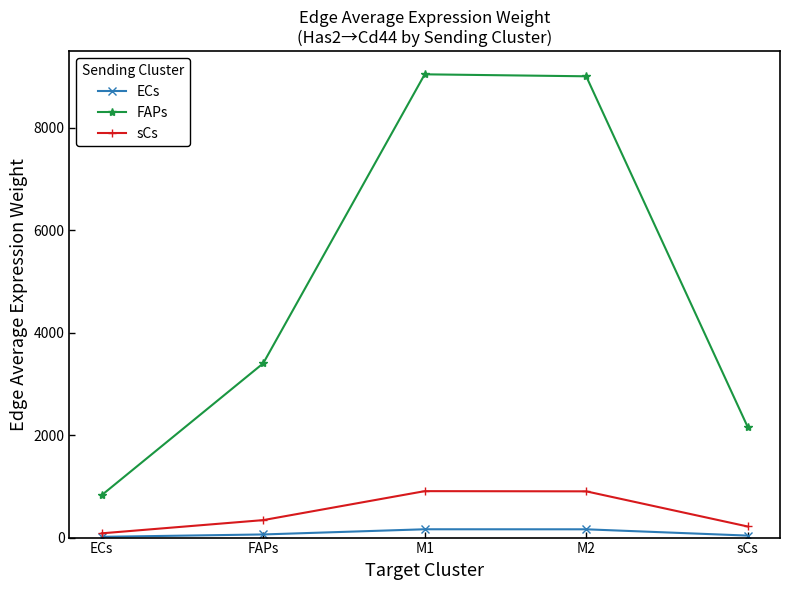

True or false: sCs and FAPs intersect in this chart.

False